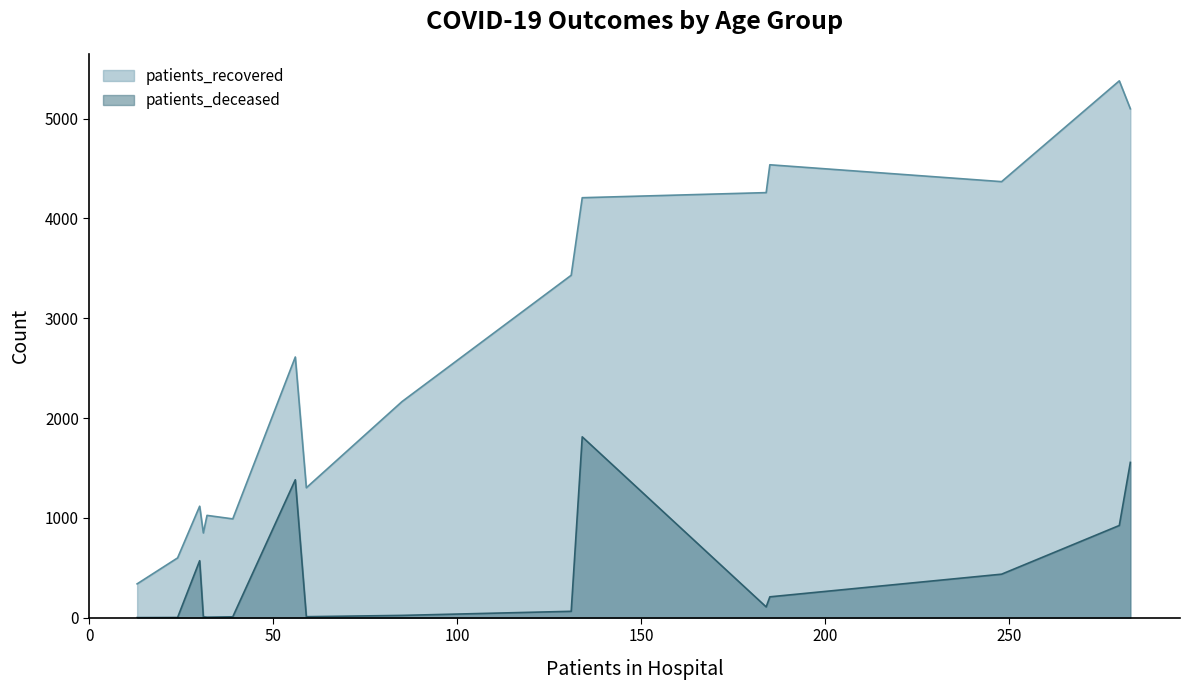

True or false: patients_deceased and patients_recovered cross at least once.

False